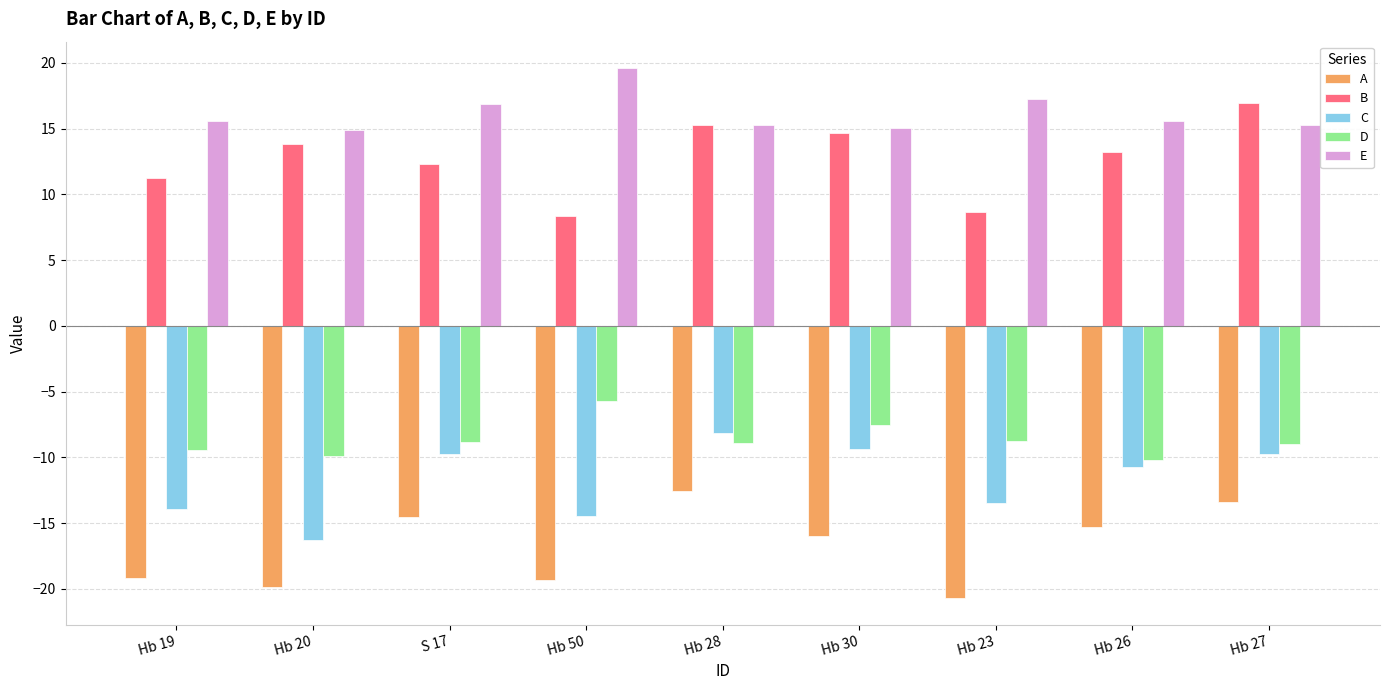

The C series shows -9.8 at S 17. True or false?

True